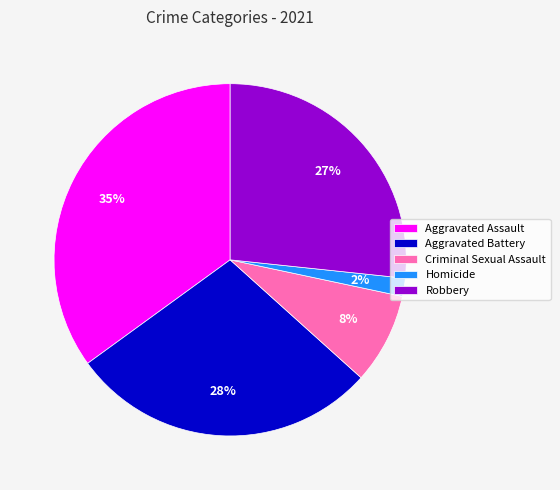

Combined, do Criminal Sexual Assault and Aggravated Assault account for over 50%?

No